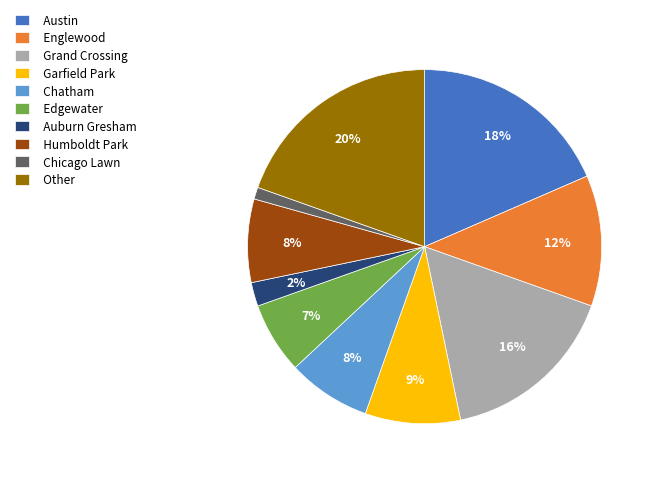

Between Chicago Lawn and Other, which is larger?

Other